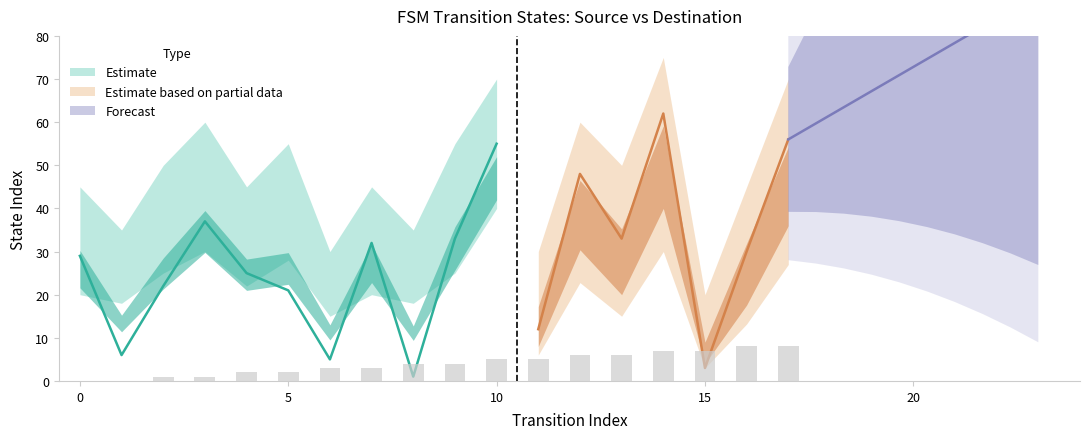

What is the spread (max minus min) of values at 6?

27